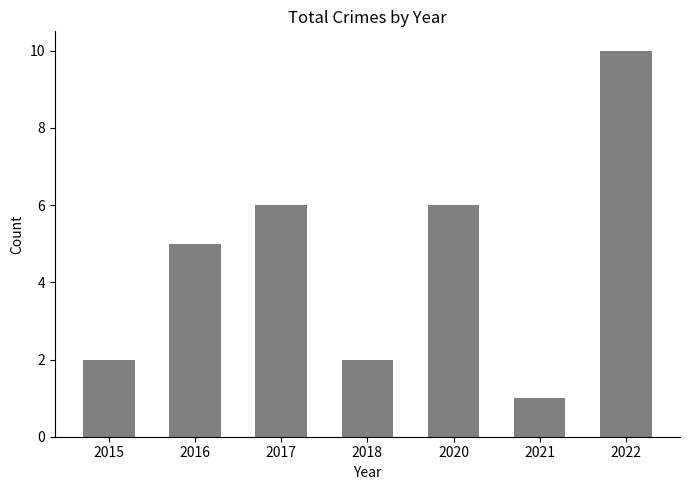

True or false: the data shows 6 at 2017.

True